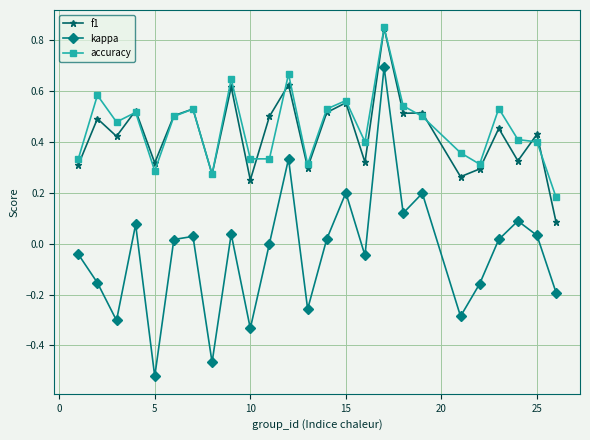

Which series has the widest spread of values?

kappa